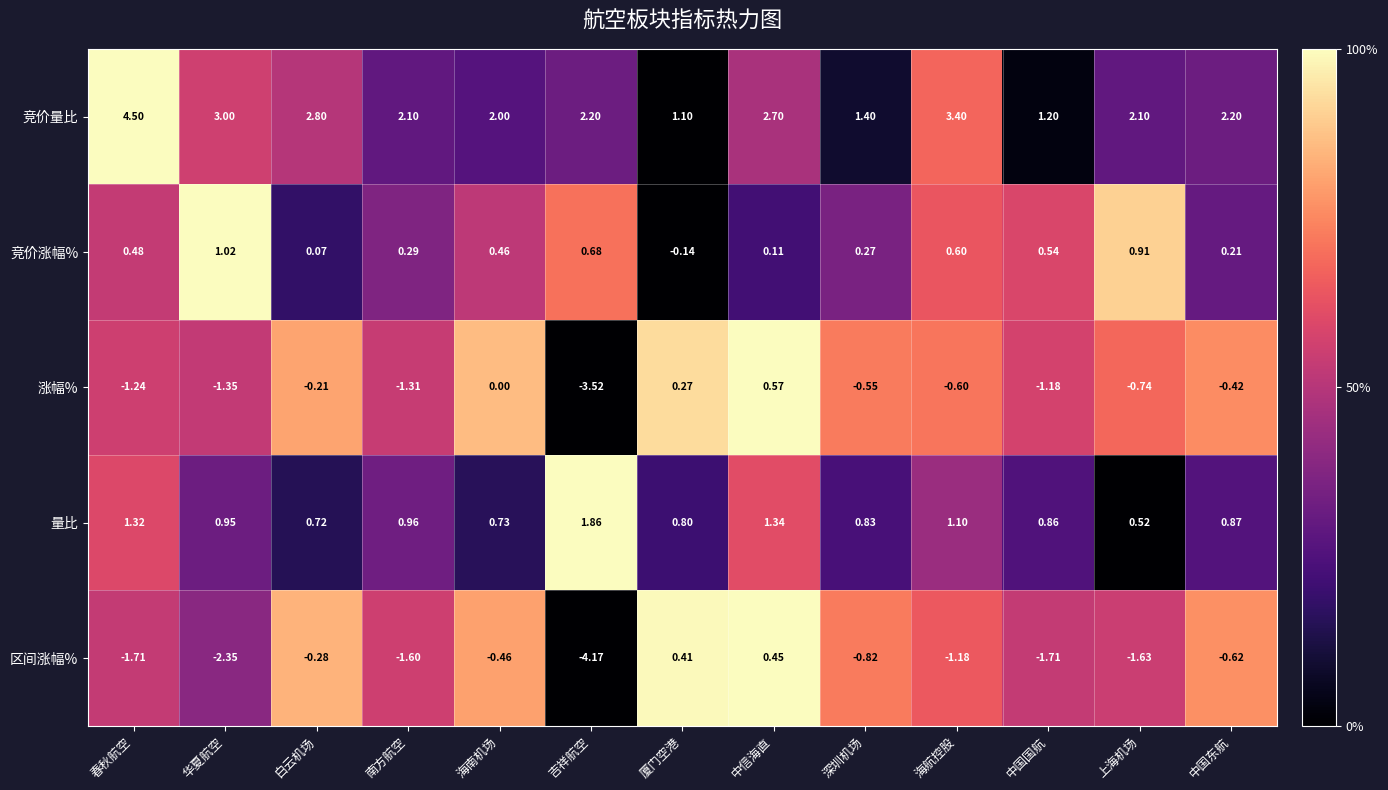

List the series in order of their peak value, lowest first.

区间涨幅%, 涨幅%, 竞价涨幅%, 量比, 竞价量比